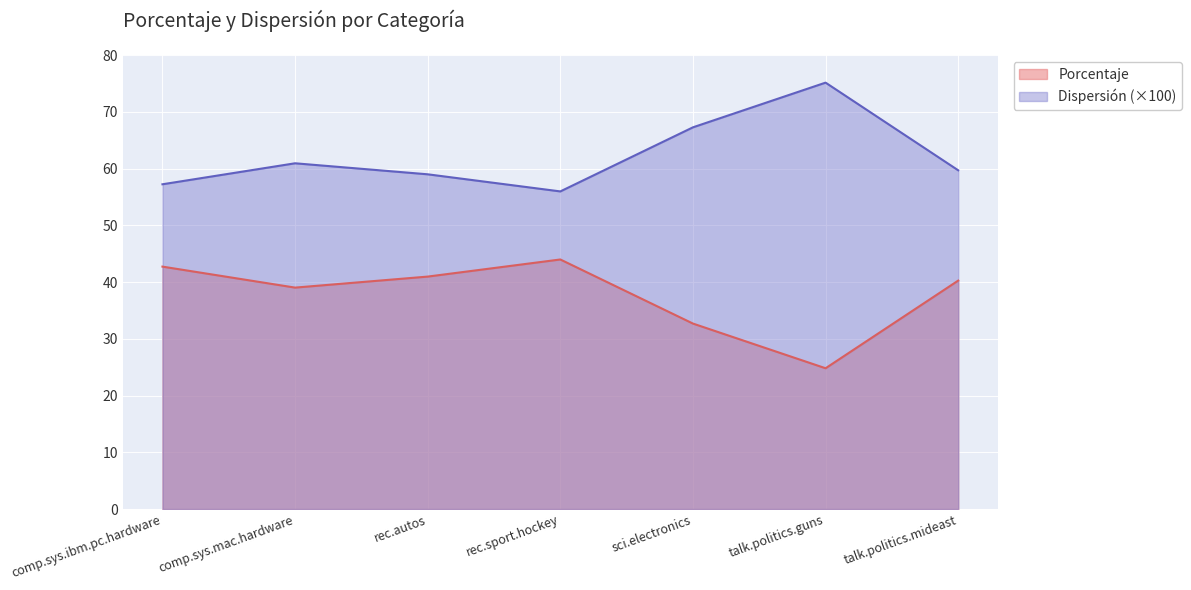

Rank the series by their maximum value, from highest to lowest.

Dispersión (×100), Porcentaje